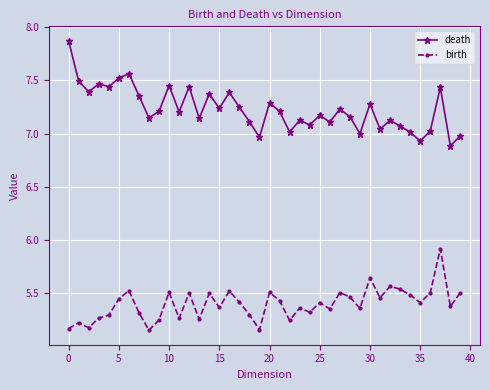

List the series in order of their overall mean, highest first.

death, birth